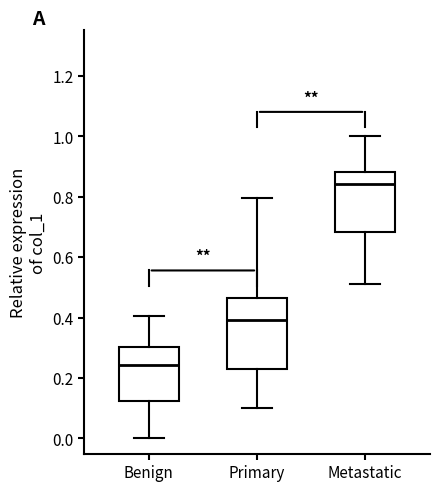

Which box has the highest median line?

Metastatic